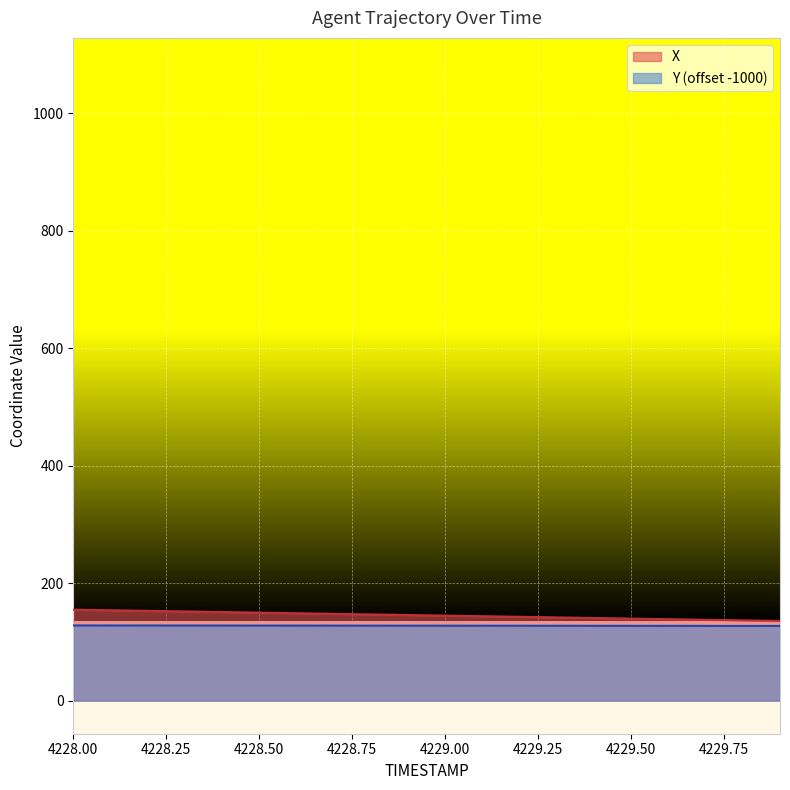

Reading left to right, extract all data points from this chart.

X: 4228.0=154.8	4228.1=153.8	4228.2=152.8	4228.3=151.7	4228.4=150.7	4228.5=149.7	4228.6=148.7	4228.7=147.7	4228.8=146.7	4228.9=145.7	4229.0=144.6	4229.1=143.6	4229.2=142.6	4229.3=141.6	4229.4=140.6	4229.5=139.6	4229.6=138.6	4229.7=137.6	4229.8=136.5	4229.9=135.5
Y: 4228.0=127.9	4228.1=127.8	4228.2=127.8	4228.3=127.8	4228.4=127.7	4228.5=127.7	4228.6=127.6	4228.7=127.6	4228.8=127.5	4228.9=127.5	4229.0=127.5	4229.1=127.4	4229.2=127.4	4229.3=127.3	4229.4=127.3	4229.5=127.2	4229.6=127.2	4229.7=127.1	4229.8=127.1	4229.9=127.0